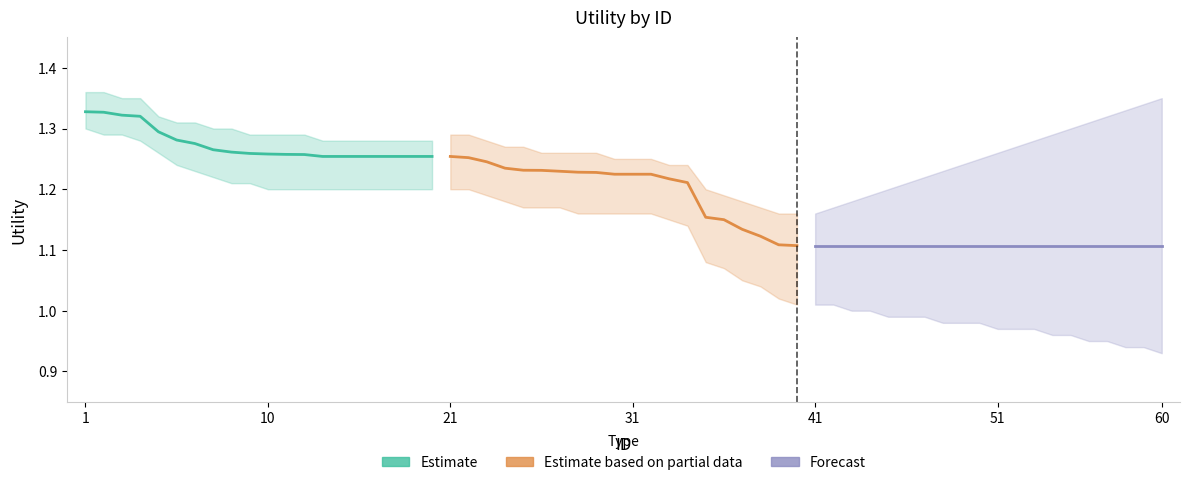

Reading left to right, transcribe all the data shown in this chart.

Estimate: 1.3	1.3	1.3	1.3	1.3	1.3	1.3	1.3	1.3	1.3	1.3	1.3	1.3	1.3	1.3	1.3	1.3	1.3	1.3	1.3
Estimate based on partial data: 1.3	1.3	1.2	1.2	1.2	1.2	1.2	1.2	1.2	1.2	1.2	1.2	1.2	1.2	1.2	1.1	1.1	1.1	1.1	1.1
Forecast: 1.1	1.1	1.1	1.1	1.1	1.1	1.1	1.1	1.1	1.1	1.1	1.1	1.1	1.1	1.1	1.1	1.1	1.1	1.1	1.1